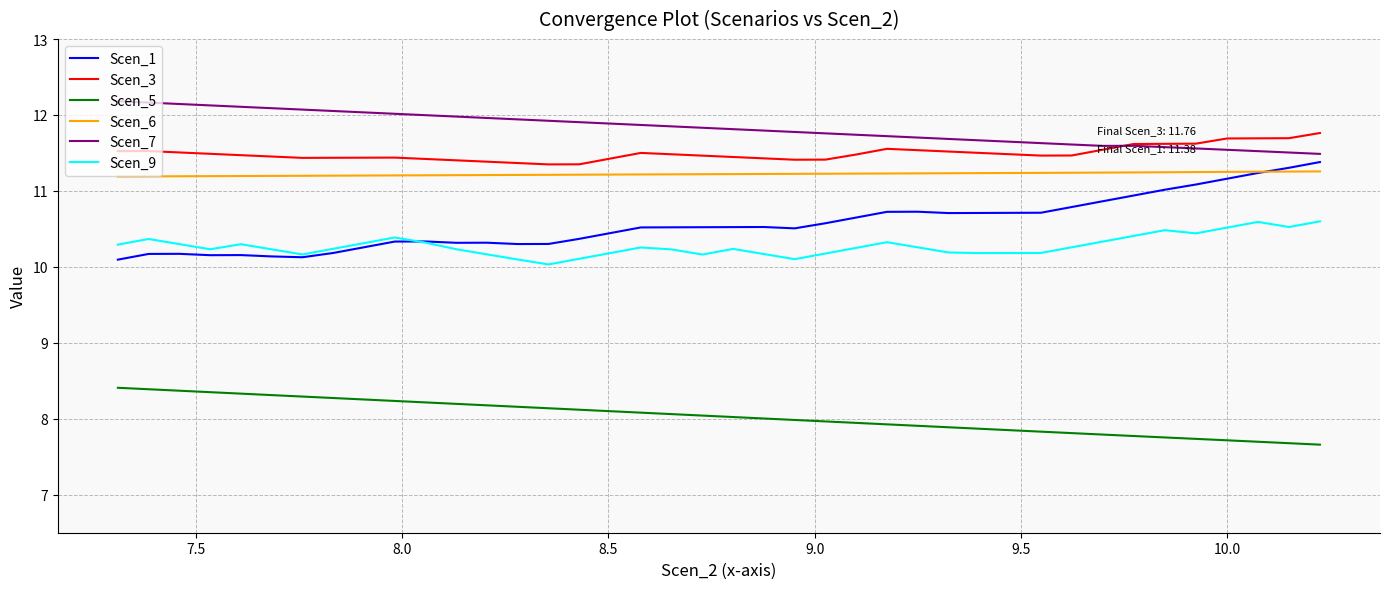

What is the sum of all Scen_3 values?

459.8